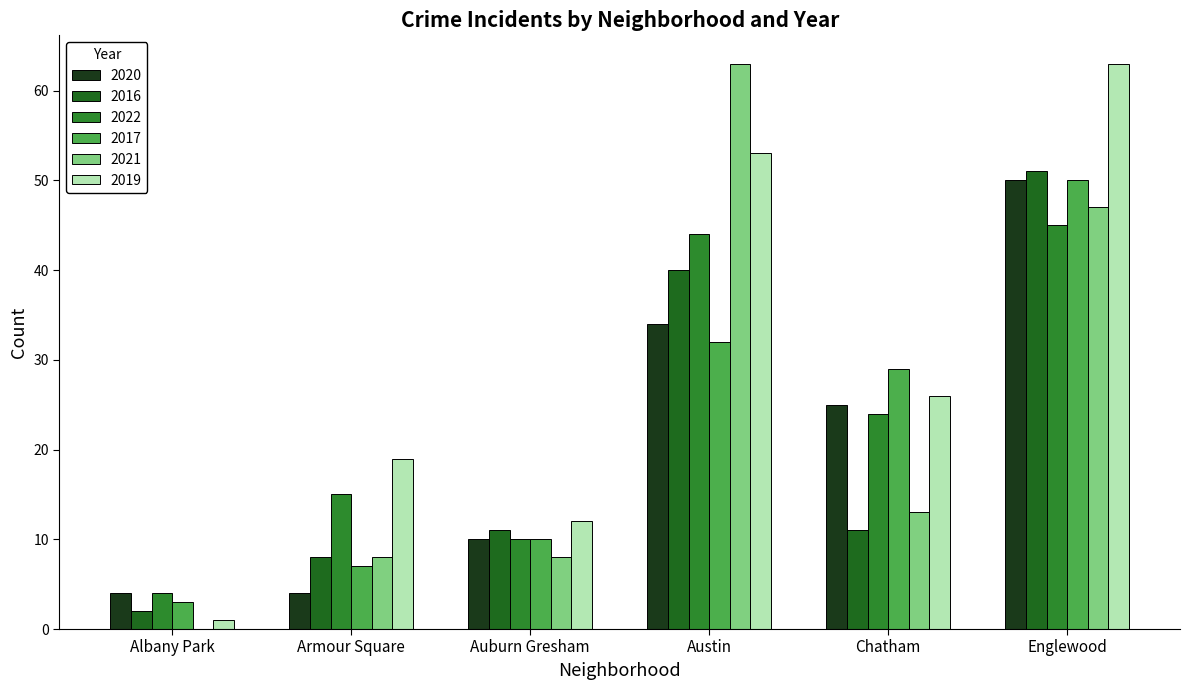

Reading left to right, transcribe all the data shown in this chart.

2020: Albany Park=4	Armour Square=4	Auburn Gresham=10	Austin=34	Chatham=25	Englewood=50
2016: Albany Park=2	Armour Square=8	Auburn Gresham=11	Austin=40	Chatham=11	Englewood=51
2022: Albany Park=4	Armour Square=15	Auburn Gresham=10	Austin=44	Chatham=24	Englewood=45
2017: Albany Park=3	Armour Square=7	Auburn Gresham=10	Austin=32	Chatham=29	Englewood=50
2021: Albany Park=0	Armour Square=8	Auburn Gresham=8	Austin=63	Chatham=13	Englewood=47
2019: Albany Park=1	Armour Square=19	Auburn Gresham=12	Austin=53	Chatham=26	Englewood=63